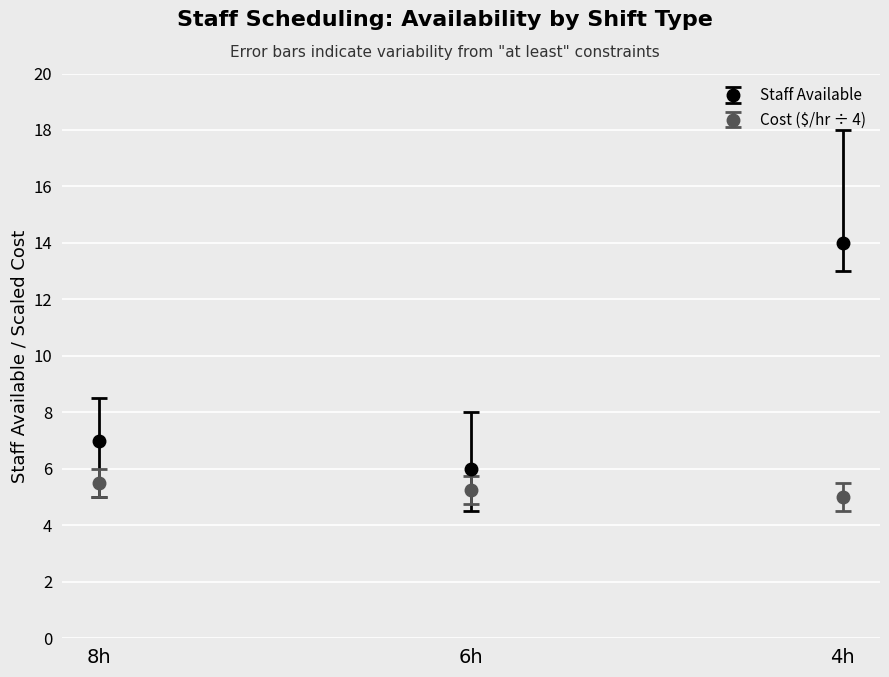

What is the label of the 3rd point from the left?

4h